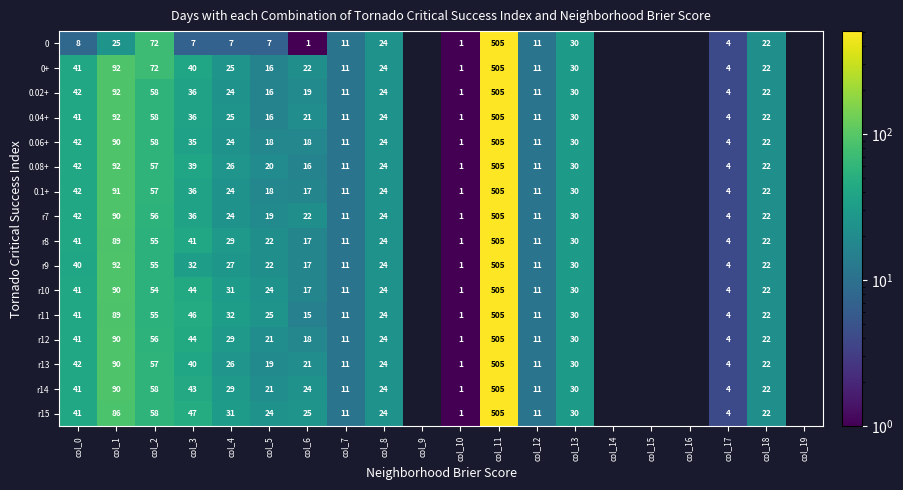

The value of 0.08+ at col_5 is 30. True or false?

False